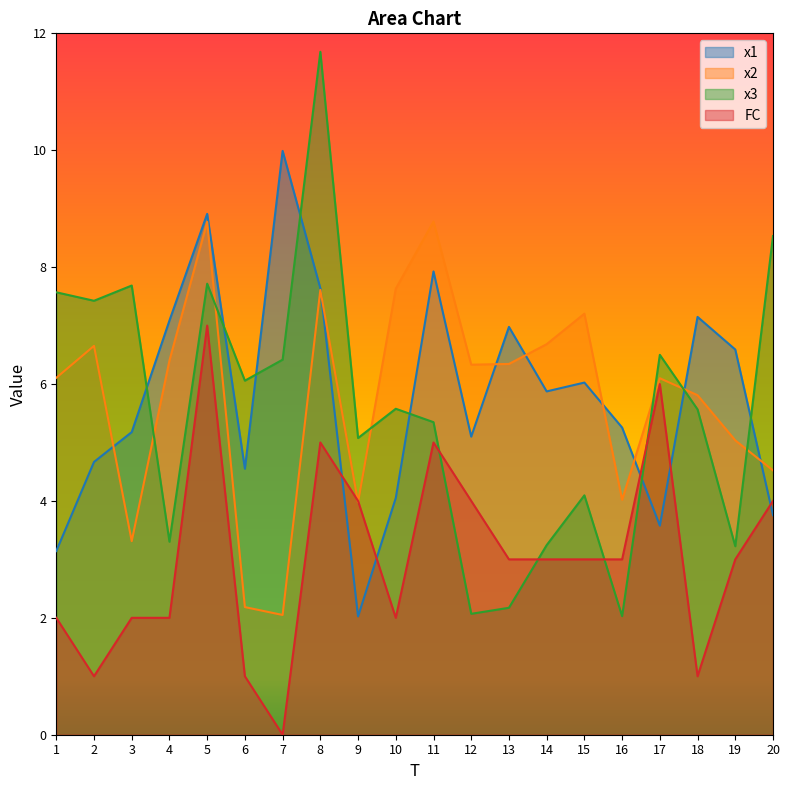

Does the chart display data point markers on the line(s)?

No